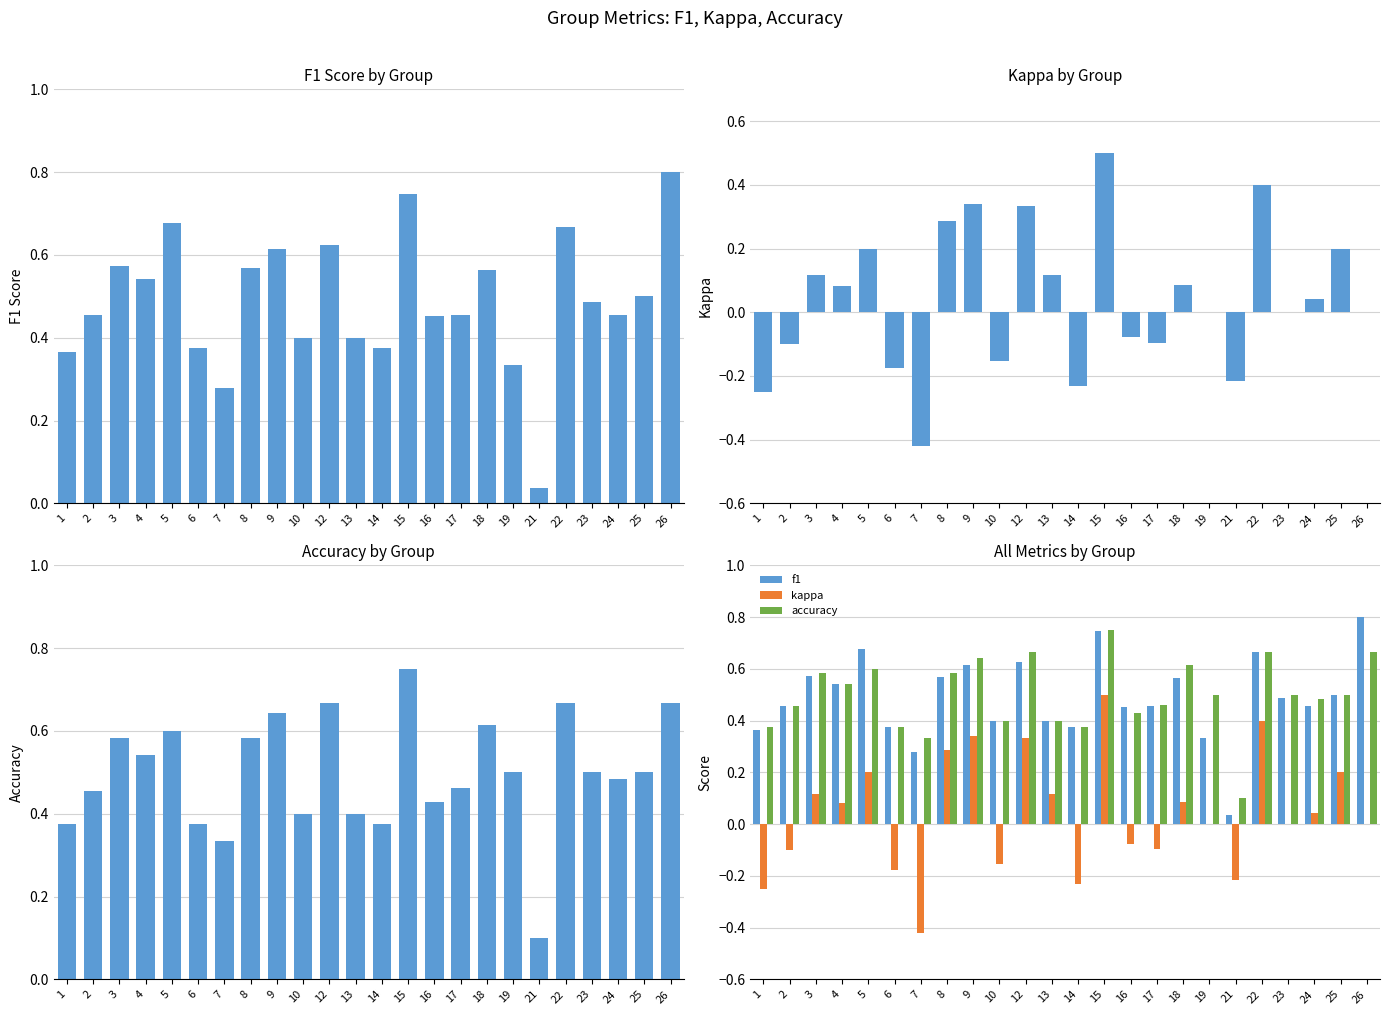

What is the average value of the accuracy series?

0.5